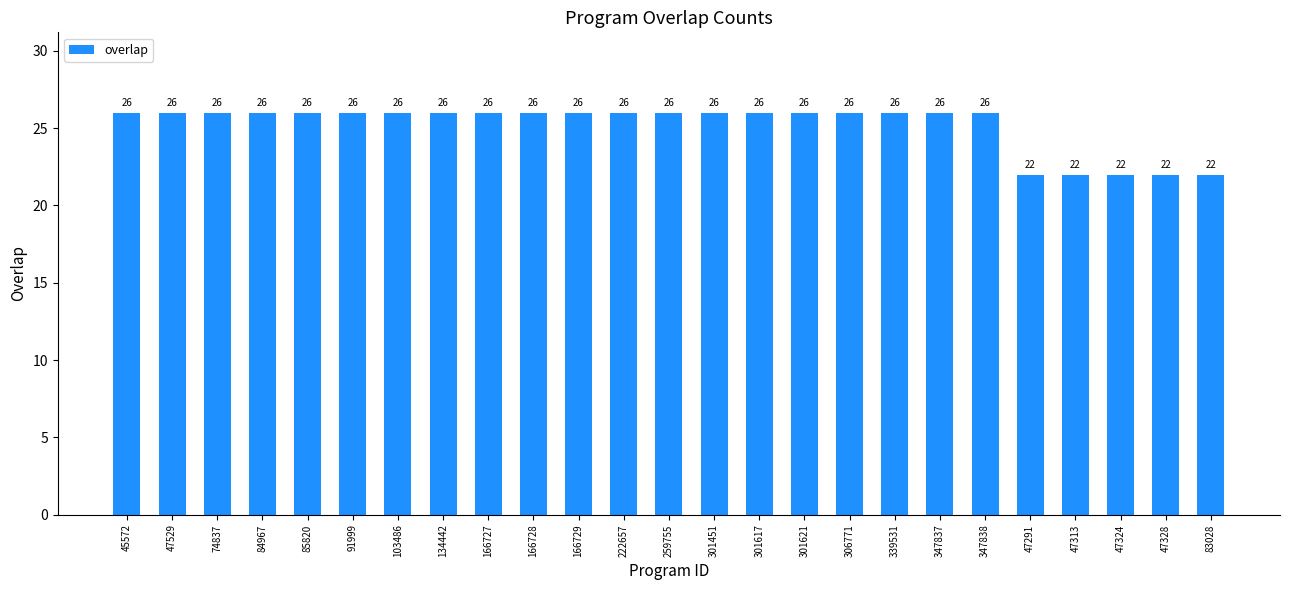

The chart shows a value of 35 at 47313. True or false?

False